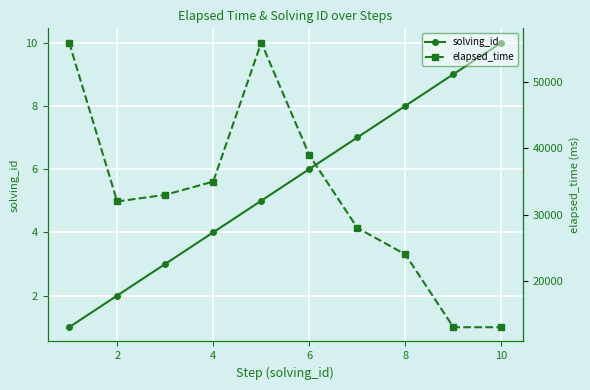

List the series in order of their overall mean, highest first.

elapsed_time, solving_id